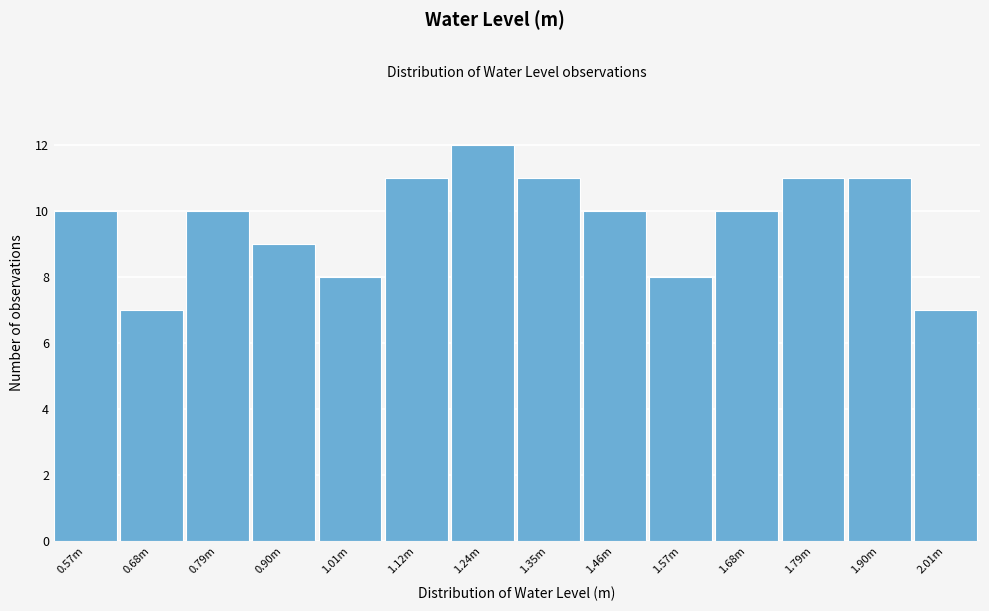

Reading left to right, what are all the values shown in this chart?

0.57m=10	0.68m=7	0.79m=10	0.90m=9	1.01m=8	1.12m=11	1.24m=12	1.35m=11	1.46m=10	1.57m=8	1.68m=10	1.79m=11	1.90m=11	2.01m=7